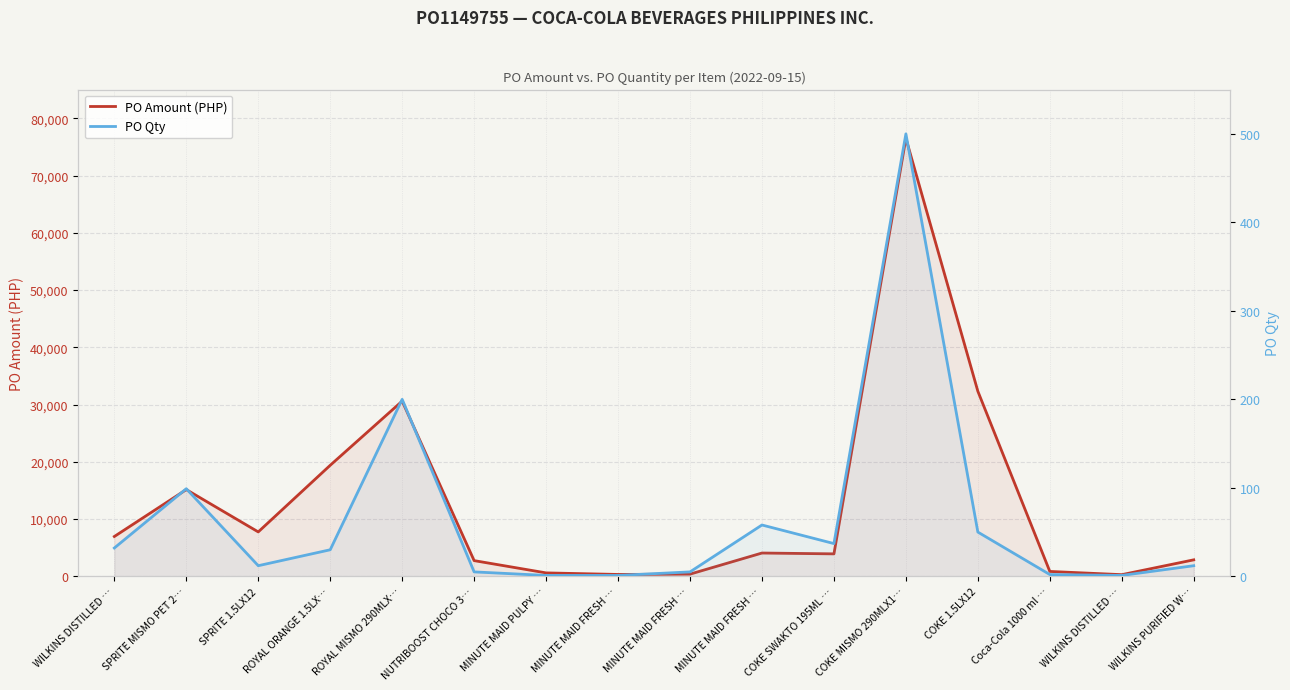

In PO Amount (PHP), how many points are higher than both neighbors (excluding endpoints)?

4